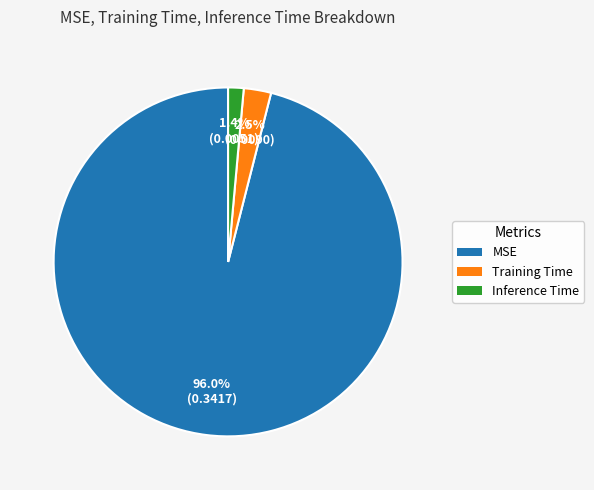

To the nearest percent, what is the average slice percentage?

33%